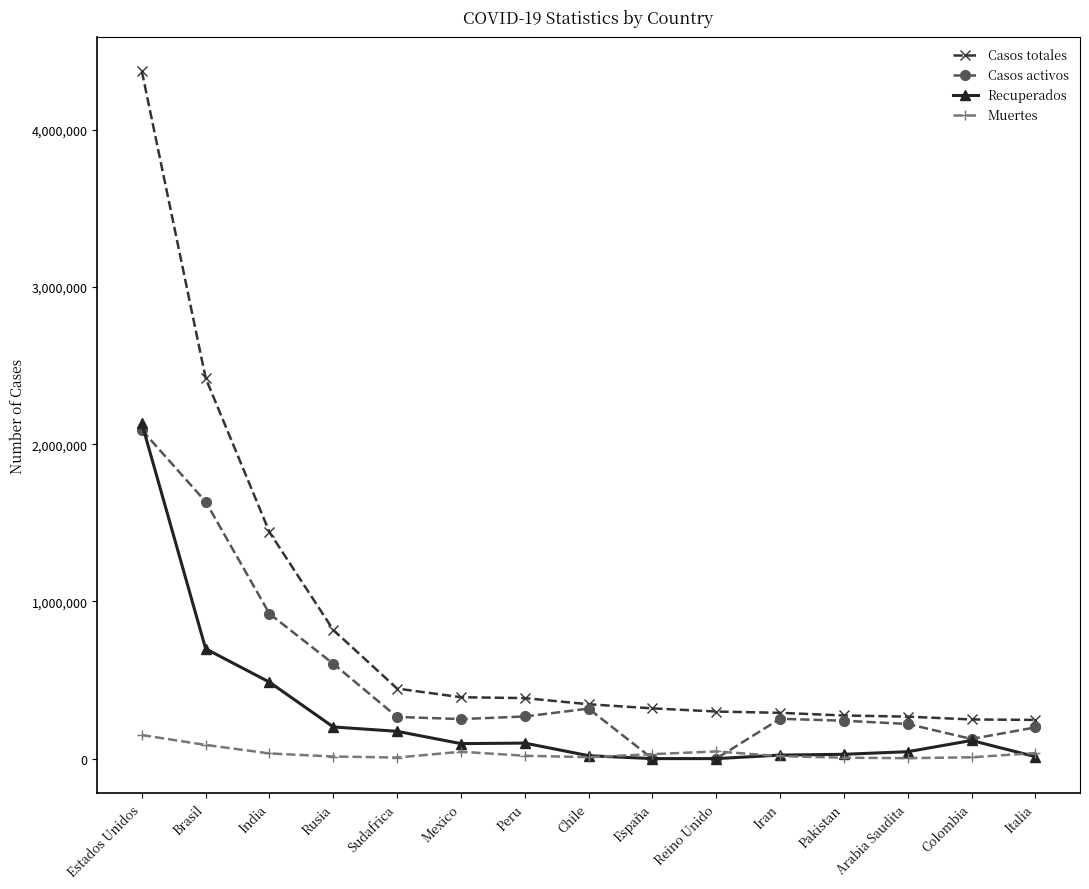

Which label corresponds to the largest value in the chart?

Estados Unidos